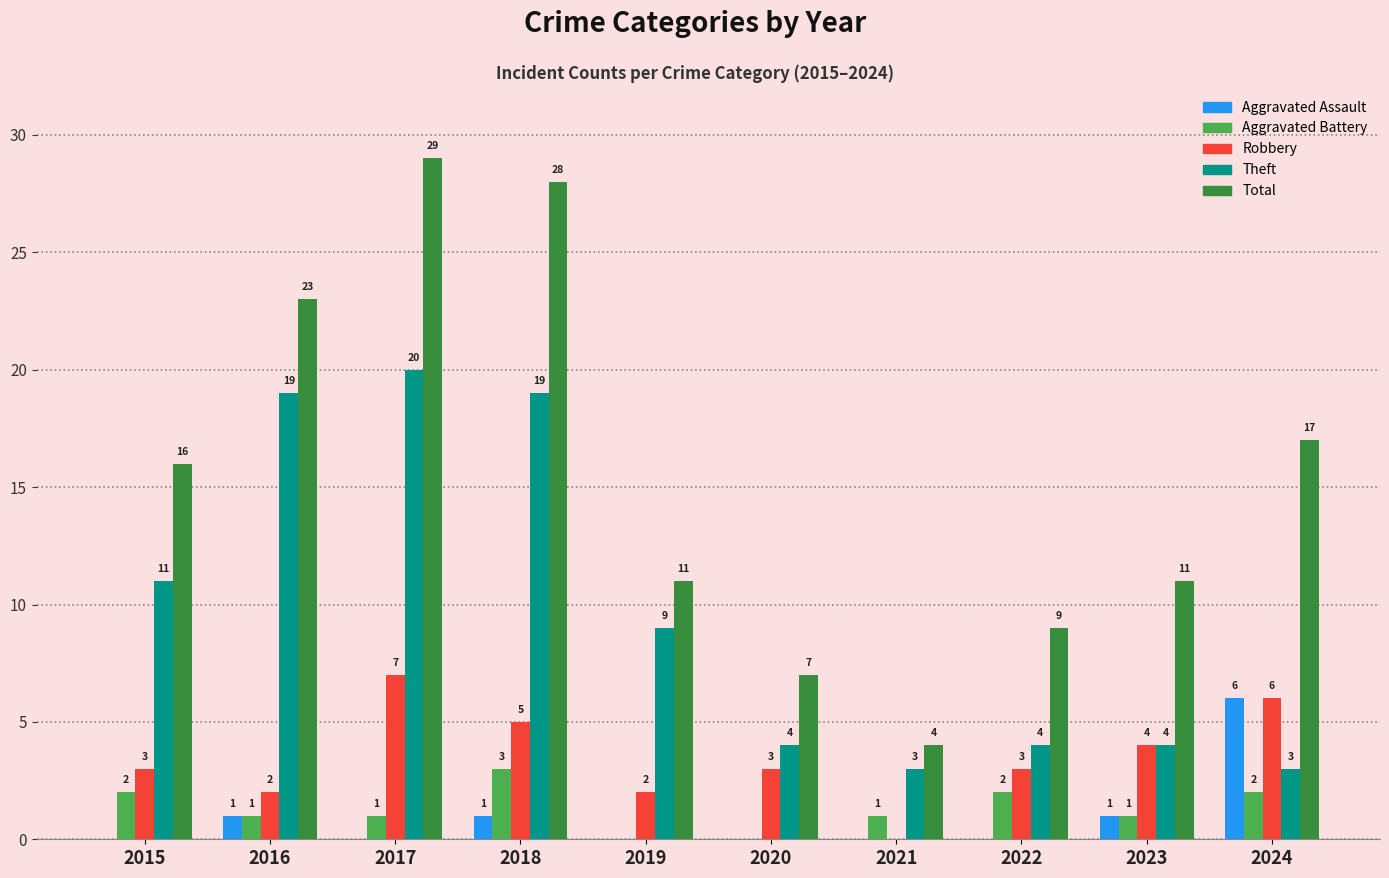

Which series has the widest spread of values?

Total